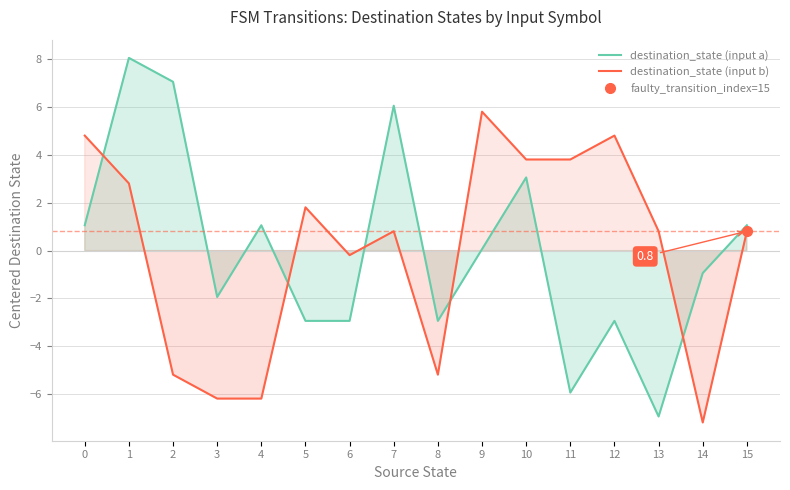

At which label does destination_state (input a) reach its peak?

1